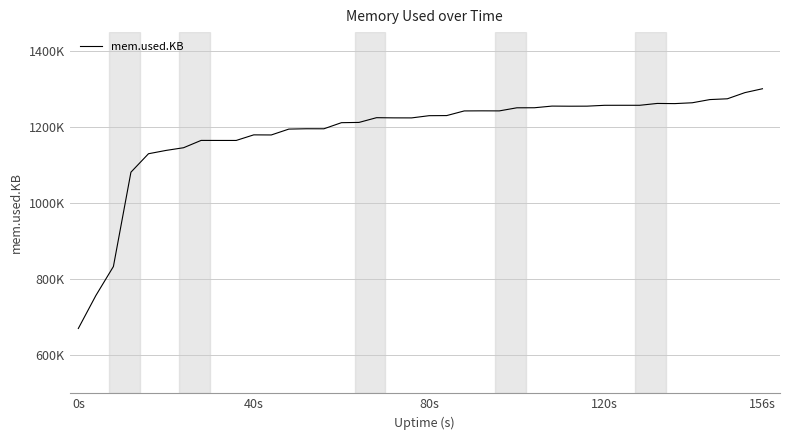

How many interior local valleys (lower than both neighbors) does the data have?

7